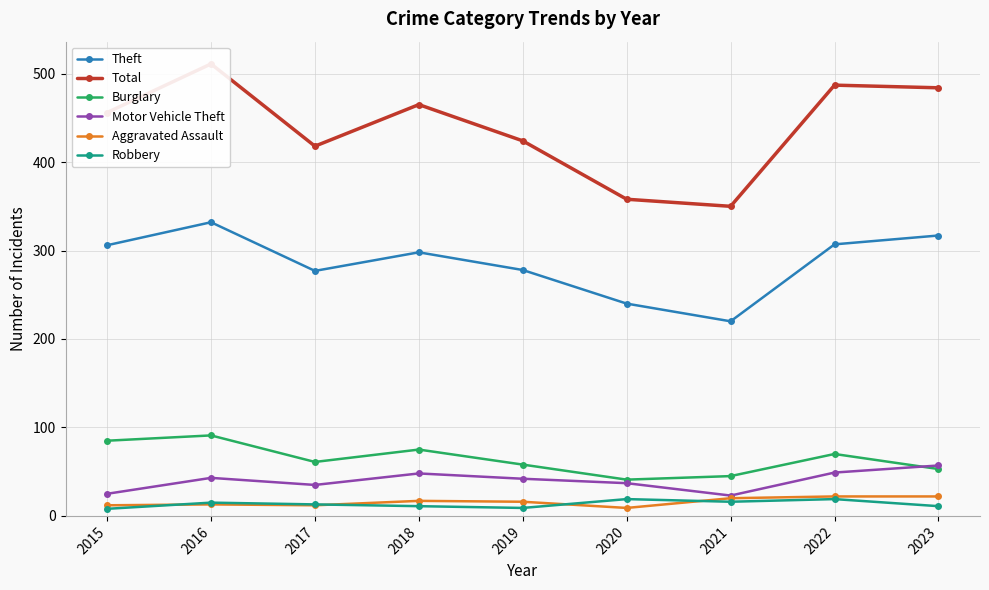

What is the average value of the Theft series?

286